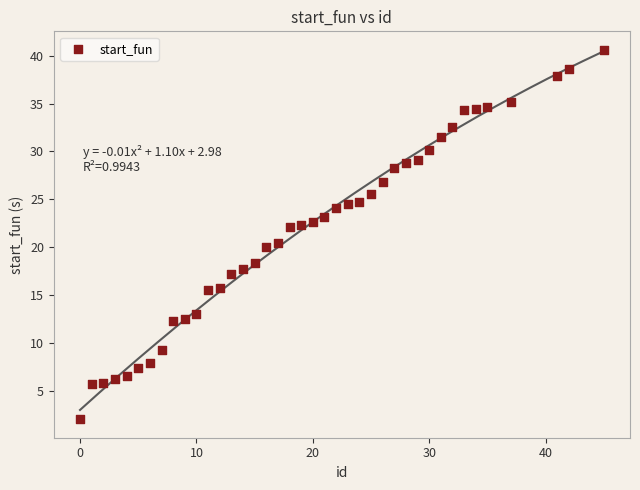

What is the range of X values (max minus min)?

45.0